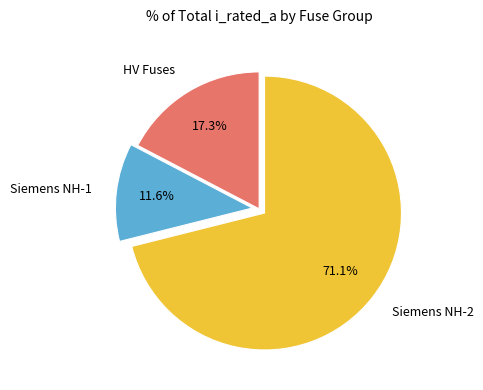

How many slices are in this pie chart?

3